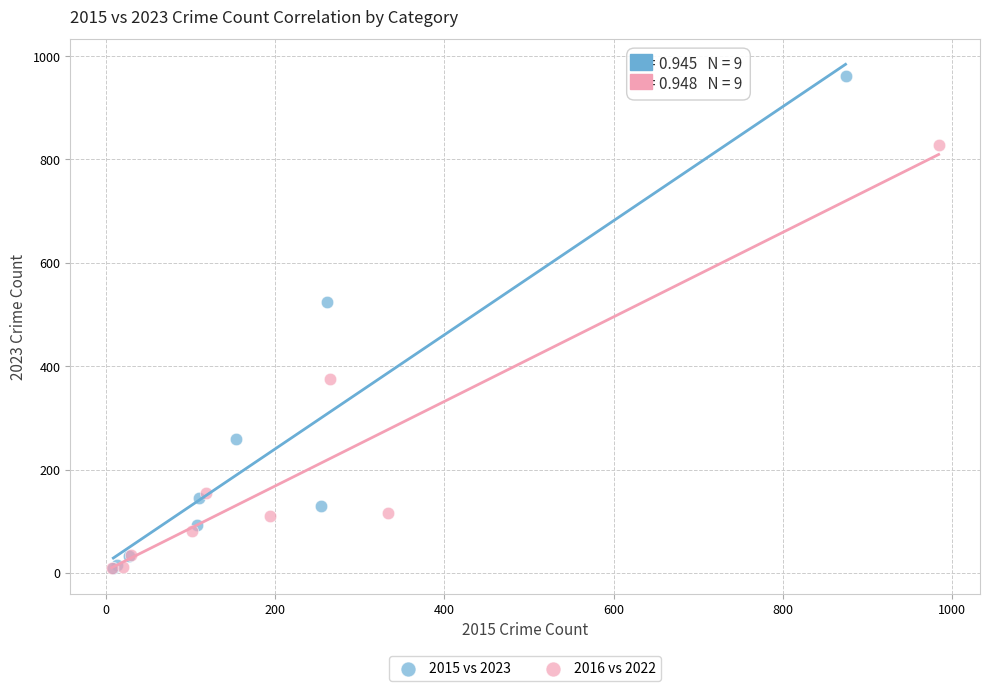

Which series has the largest Y range (max minus min)?

2015 vs 2023